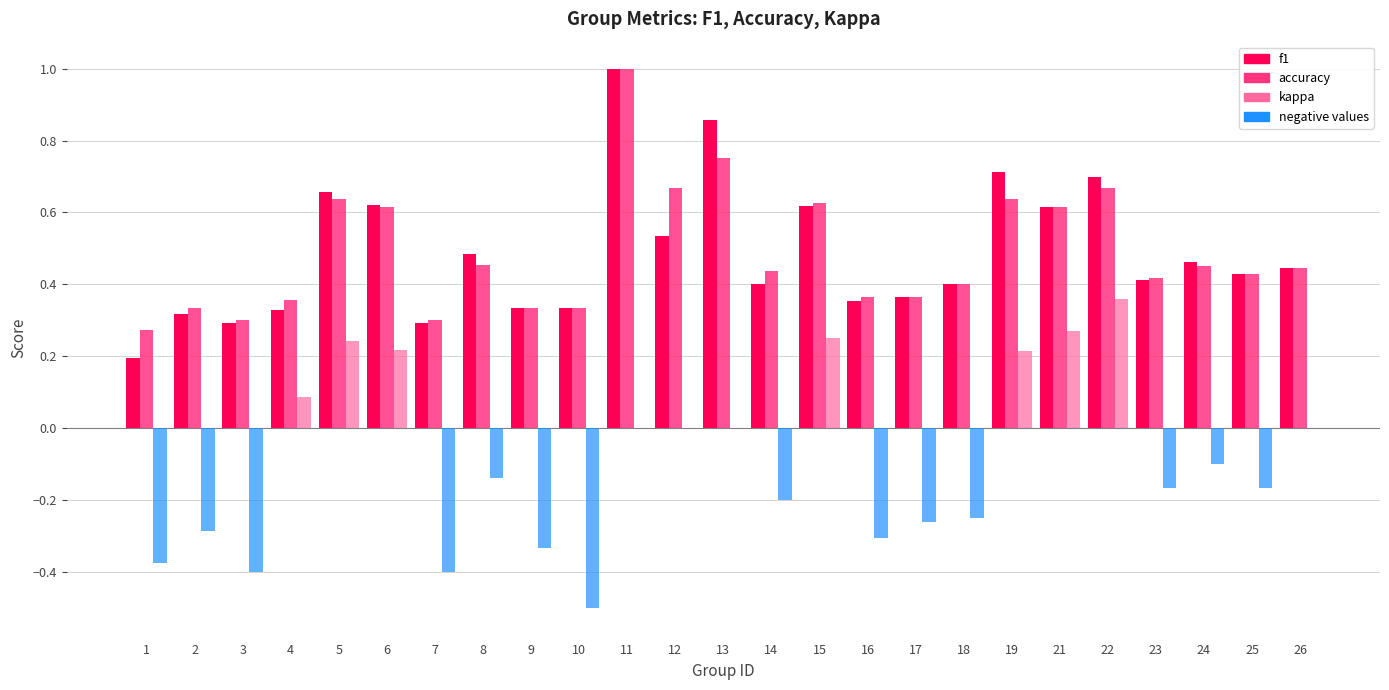

What is the highest value of the f1 series?

1.0